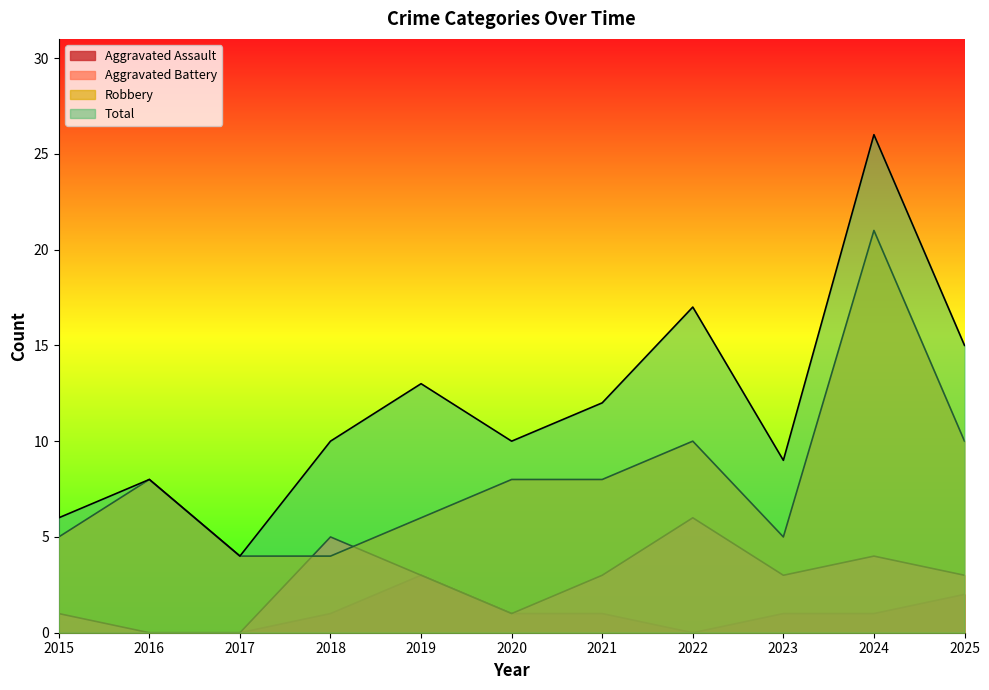

How many categories are shown in the chart?

11